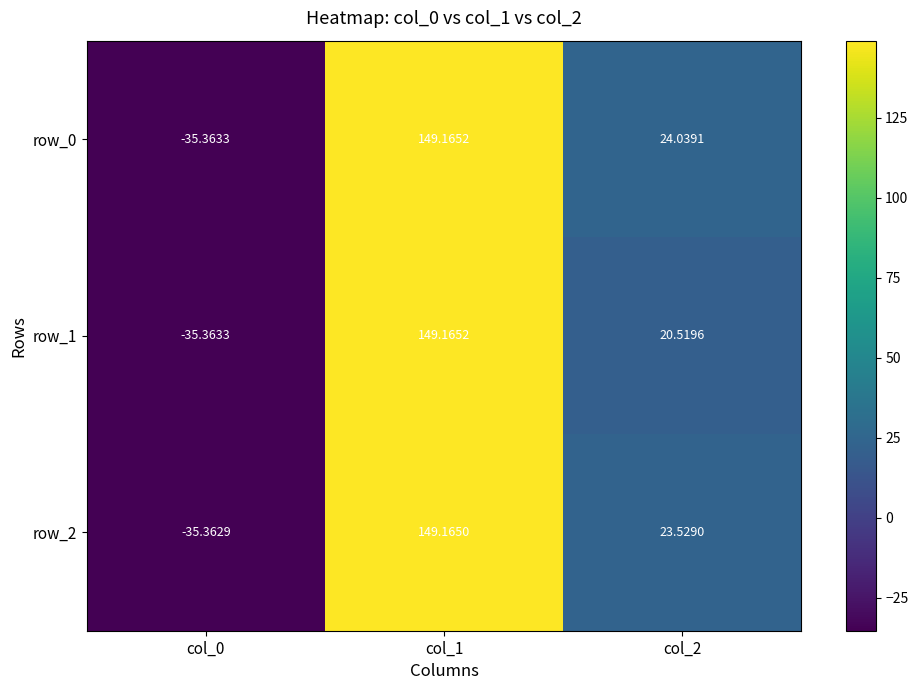

List the labels in order of row_1 value, largest first.

col_1, col_2, col_0